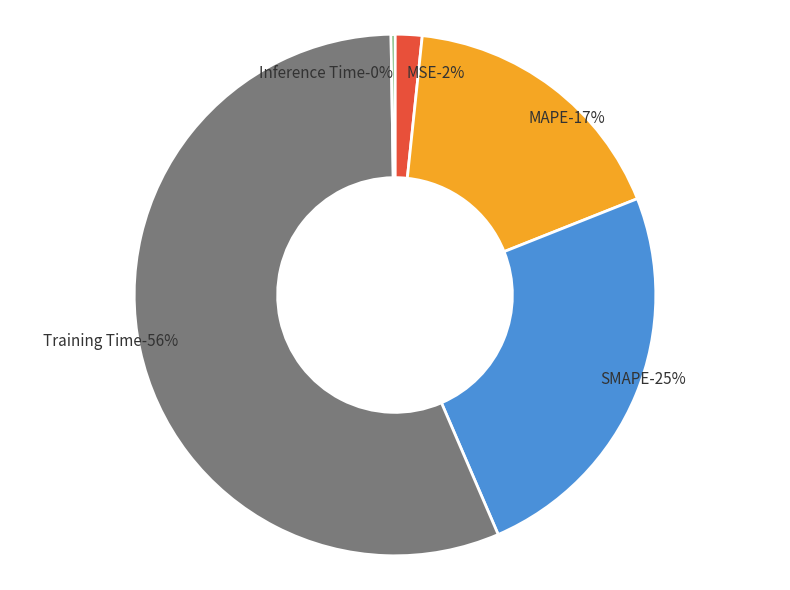

To the nearest percent, what is the average slice percentage?

20%